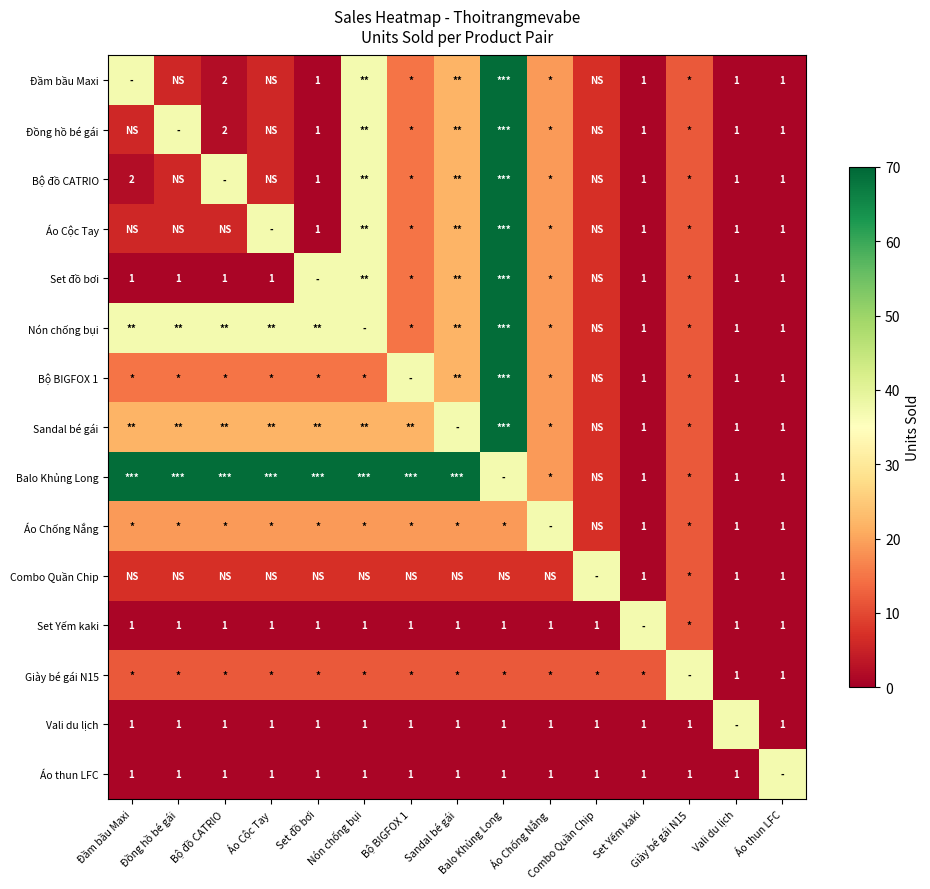

The Đầm bầu Maxi series shows 0 at Áo thun LFC. True or false?

False